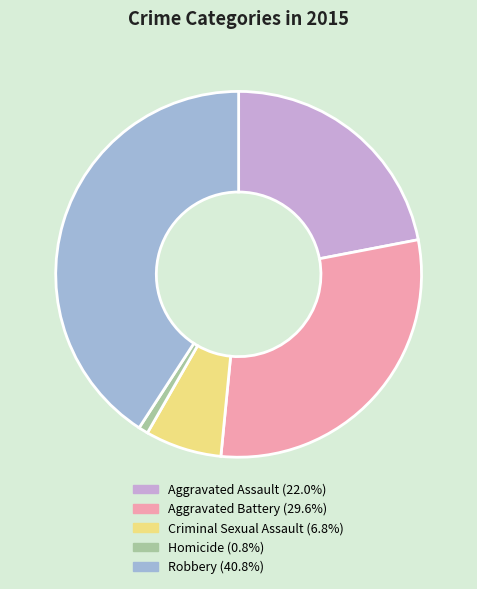

How many slices are in this pie chart?

5